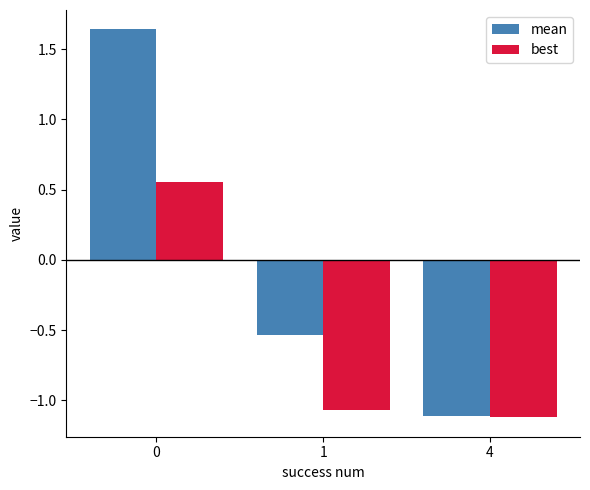

Which series has the largest total across all categories?

mean